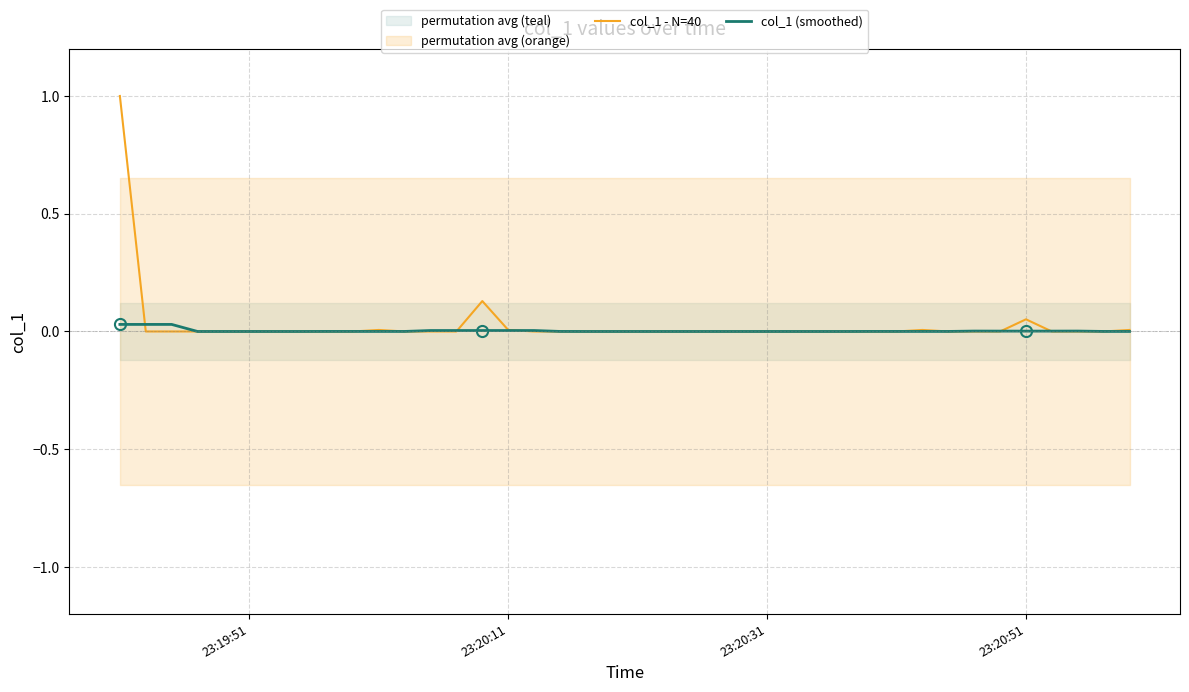

Which series has the largest total across all categories?

col_1 - N=40